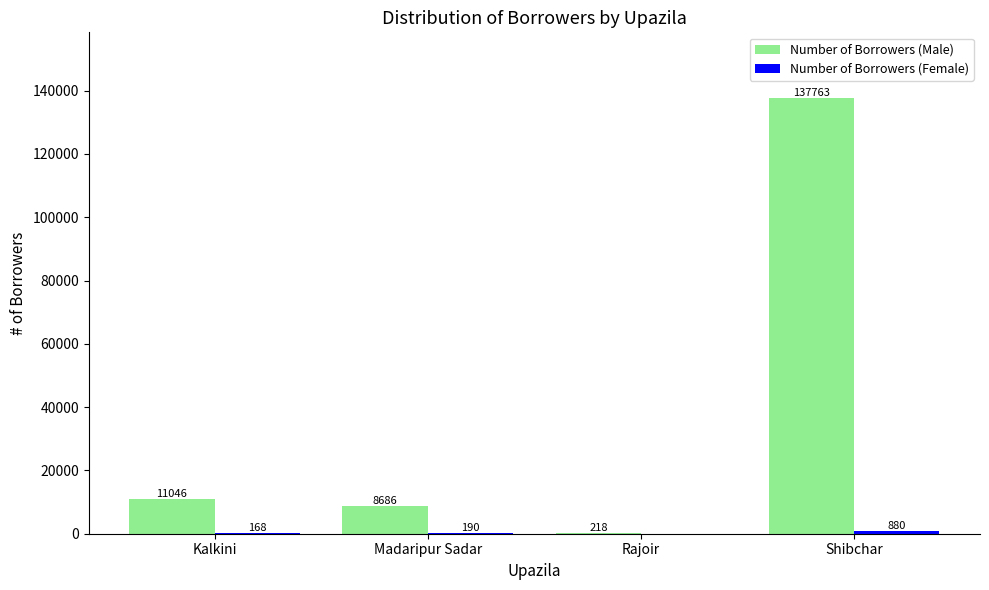

What is the spread (max minus min) of values at Madaripur Sadar?

8496